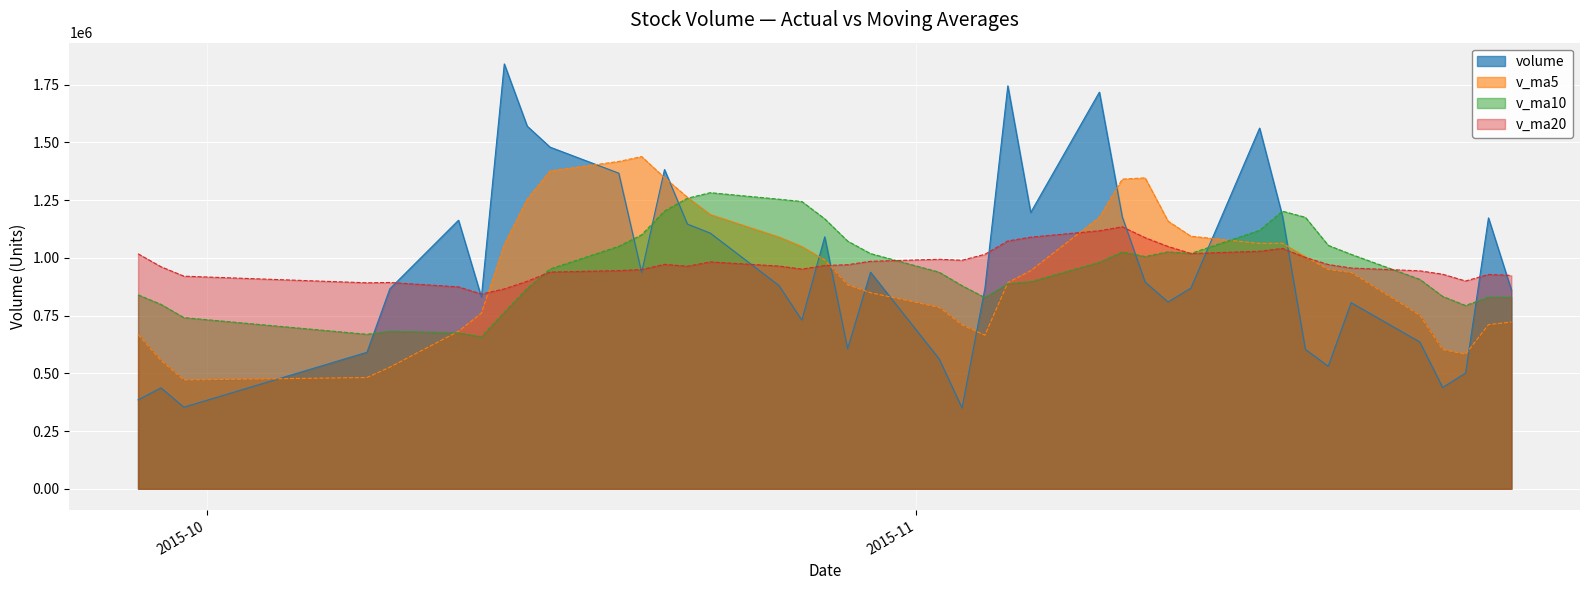

List the series in order of their peak value, highest first.

volume, v_ma5, v_ma10, v_ma20